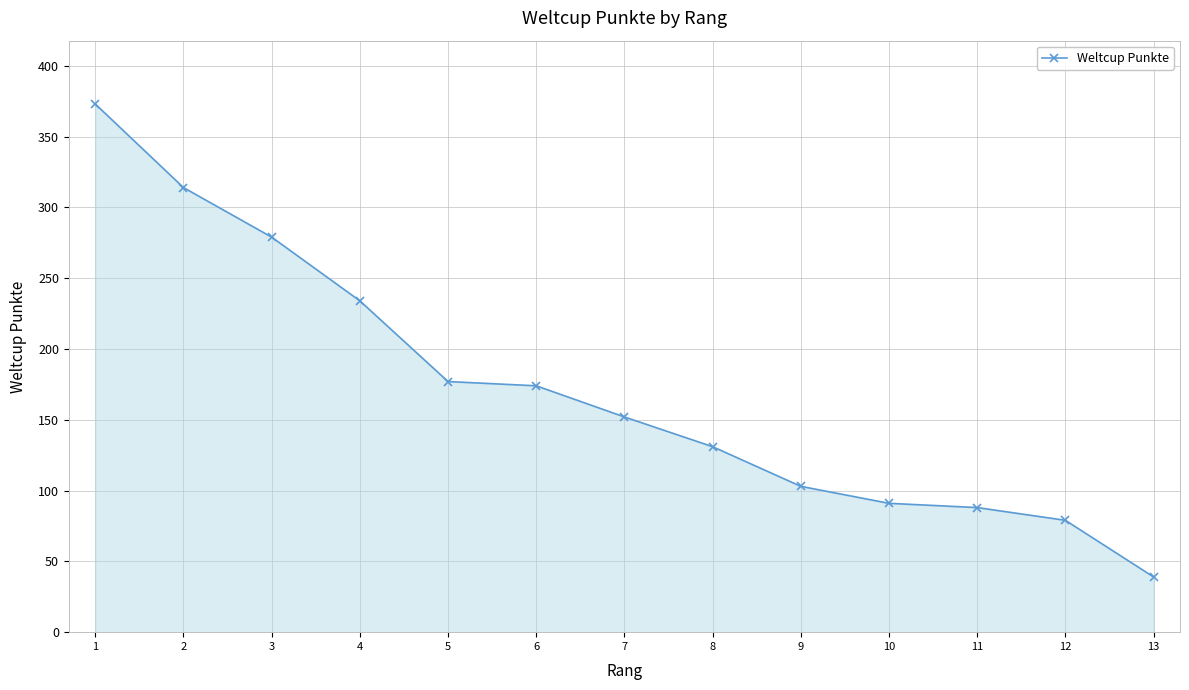

Does the chart have visible grid lines?

Yes